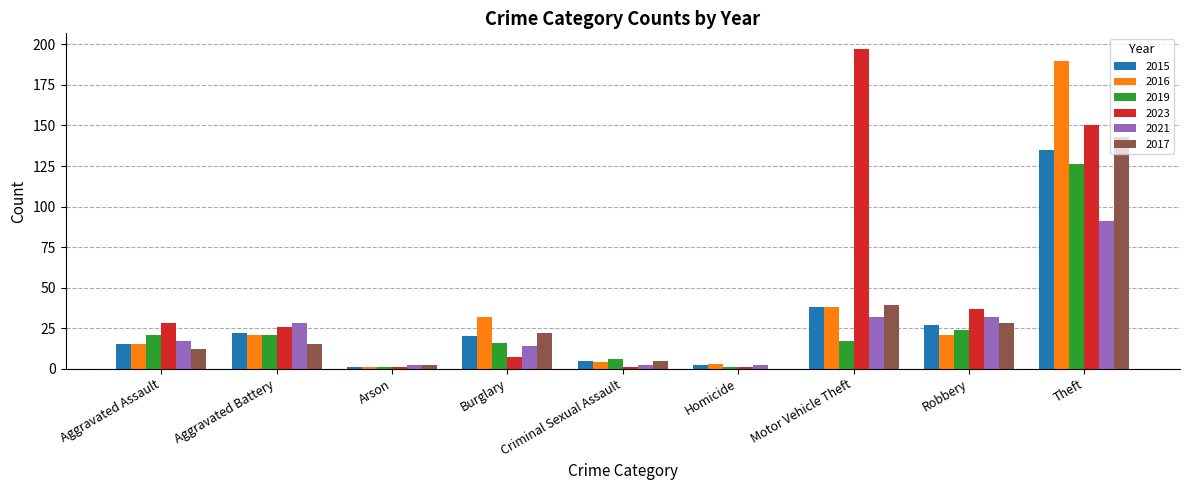

Which category has the highest value across all series?

Motor Vehicle Theft